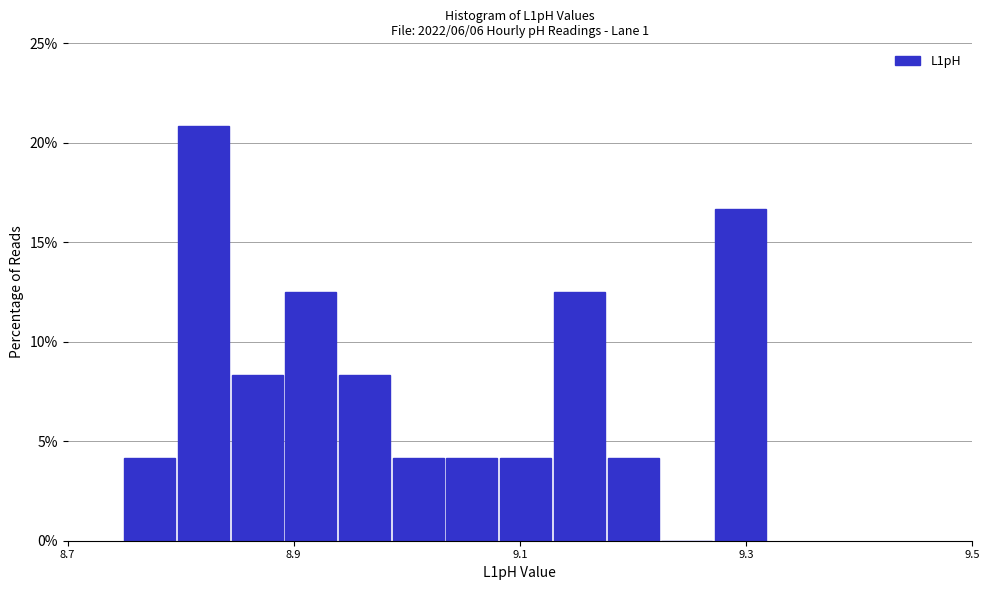

Read against the x-axis, roughly where is the centre of the tallest bar?

8.82